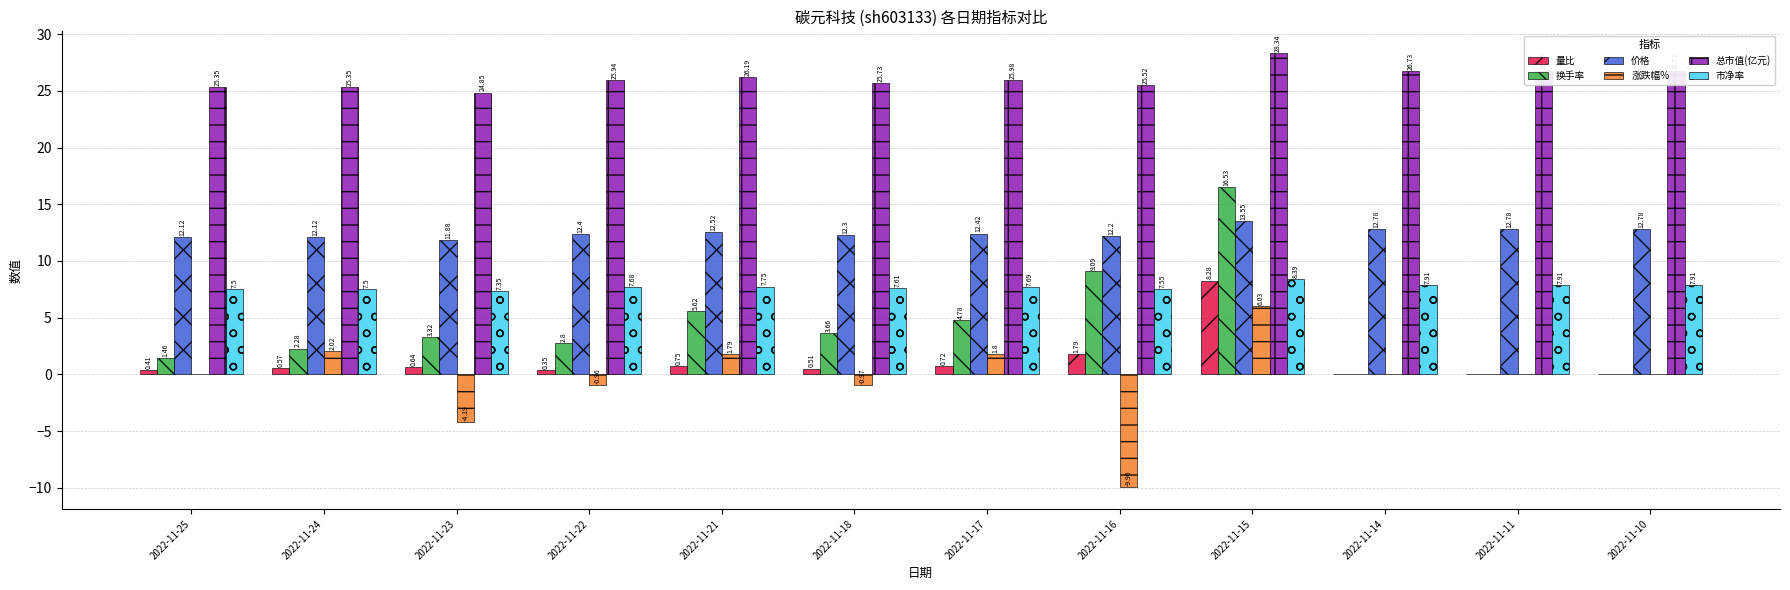

What is the total value across all series at 2022-11-15?

81.1